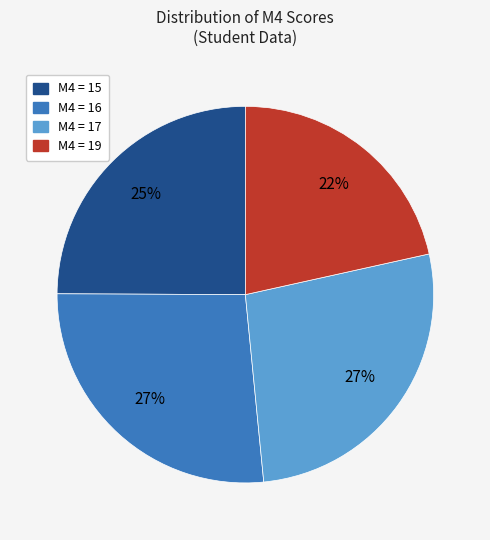

To the nearest percent, what is the difference between the largest and smallest slice percentages?

5%